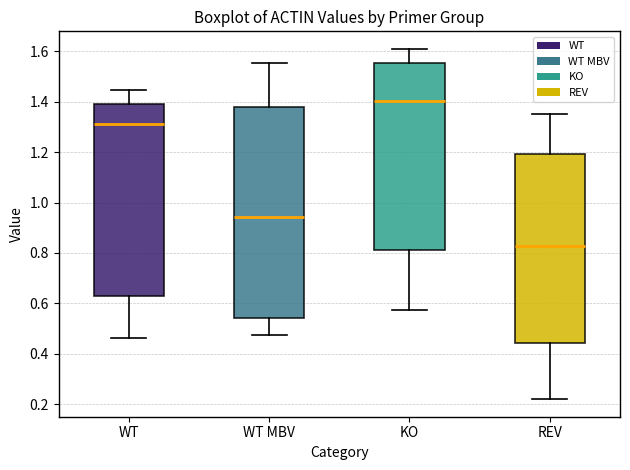

Reading left to right, read every box against the y-axis: the position of its median line, the range the box covers, and the ends of its whiskers. The values are not printed on the chart, so give them approximately, as read against the axis.

WT: median 1.32, box 0.62 to 1.40, whiskers 0.46 to 1.44
WT MBV: median 0.94, box 0.54 to 1.38, whiskers 0.48 to 1.56
KO: median 1.40, box 0.82 to 1.56, whiskers 0.58 to 1.62
REV: median 0.82, box 0.44 to 1.20, whiskers 0.22 to 1.36